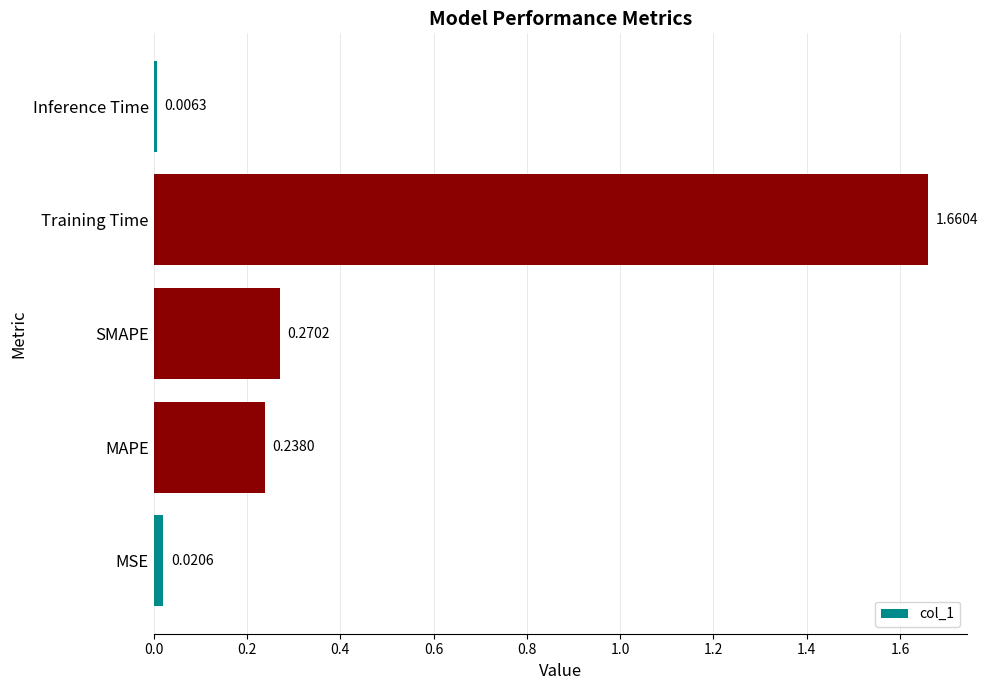

Which category has the highest value across all series?

Training Time